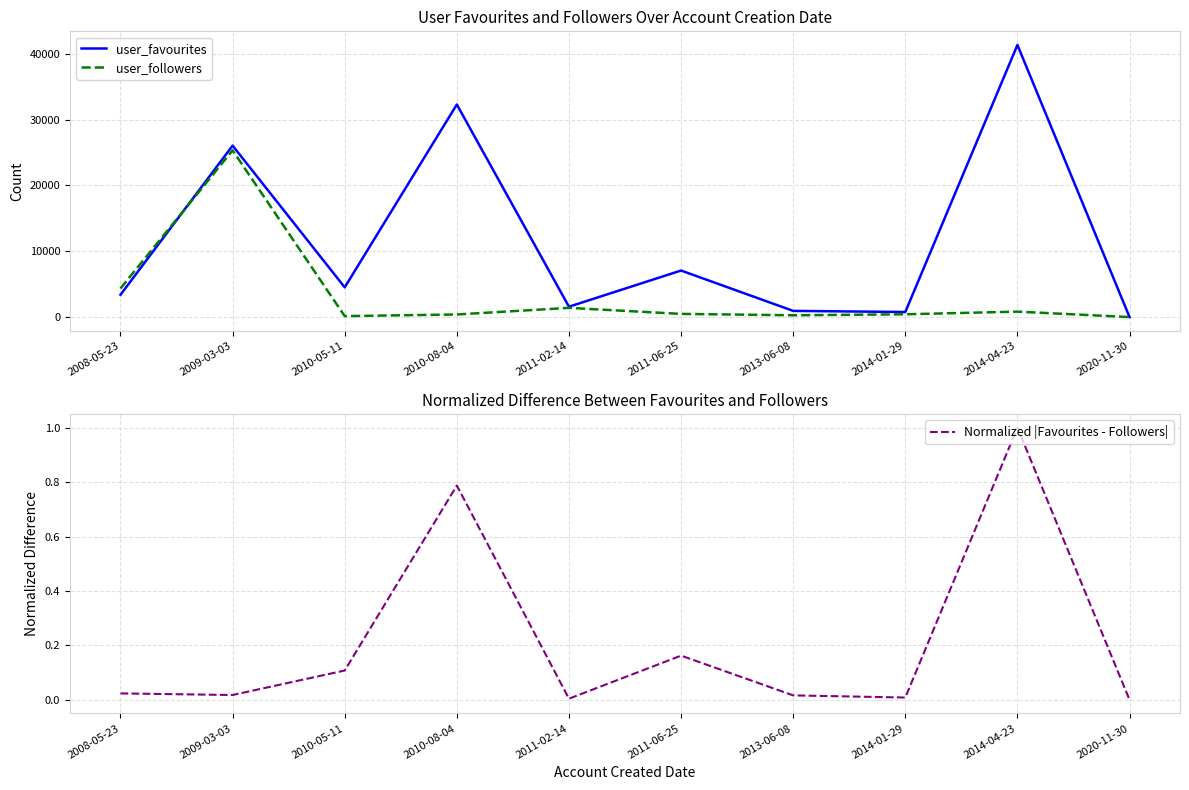

Where is the first local minimum for user_followers?

2010-05-11